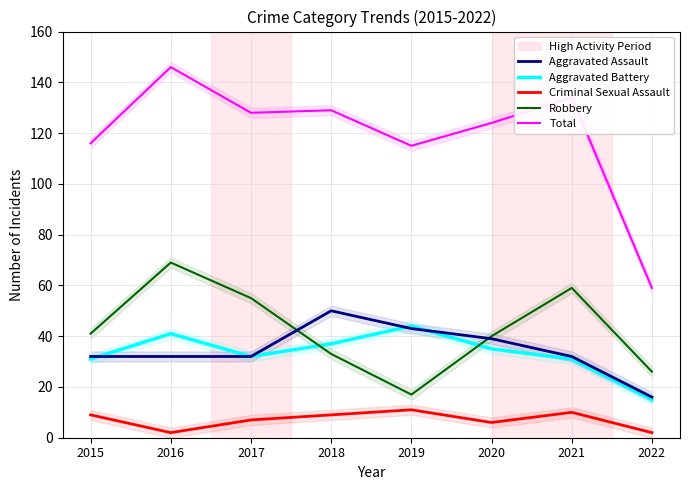

What is the value of the Robbery point at the 5th from the left?

17